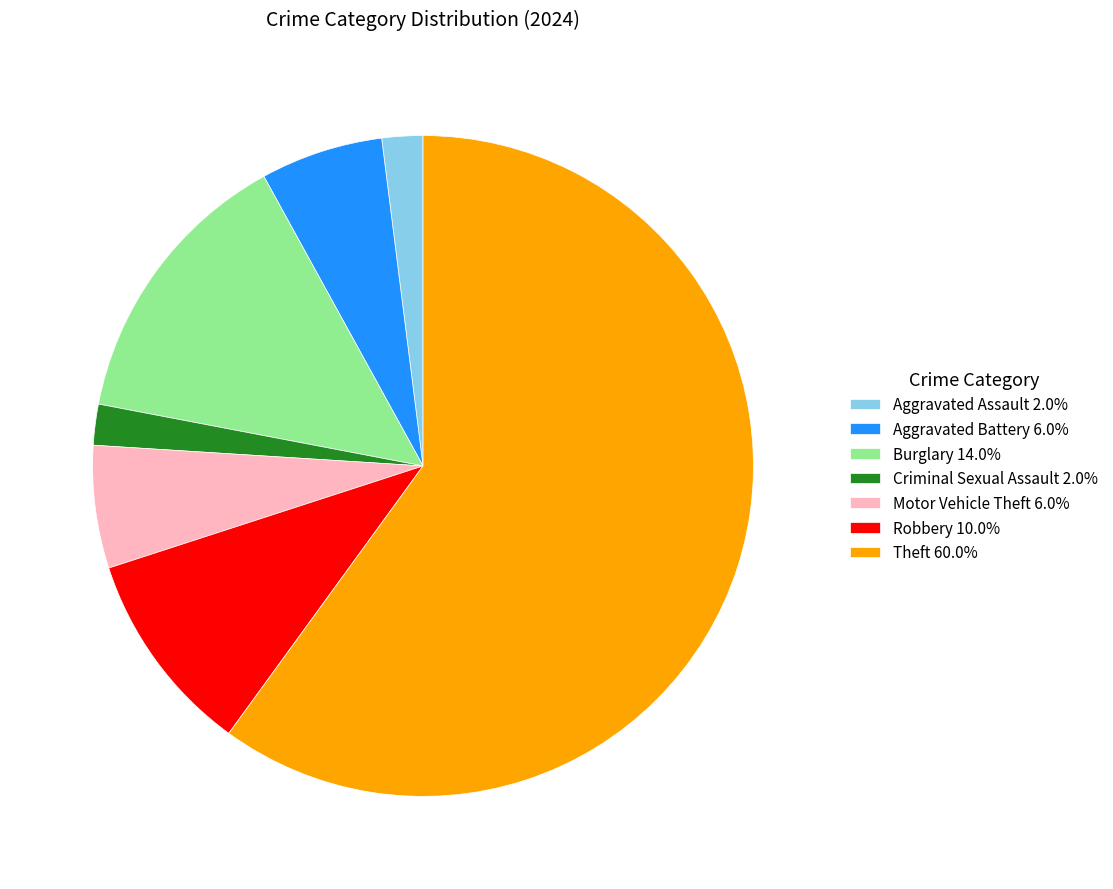

True or false: Aggravated Battery accounts for 6% of the total.

True